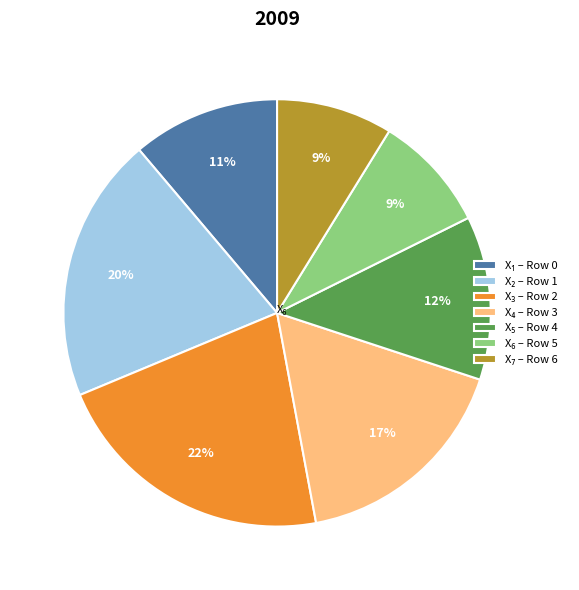

To the nearest percent, what is the difference between the largest and smallest slice percentages?

13%